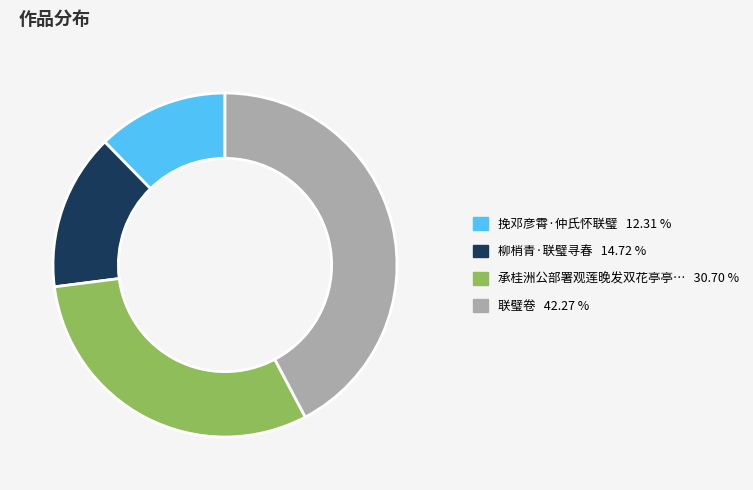

Between 联璧卷 42.27 % and 挽邓彦霄·仲氏怀联璧 12.31 %, which is larger?

联璧卷 42.27 %